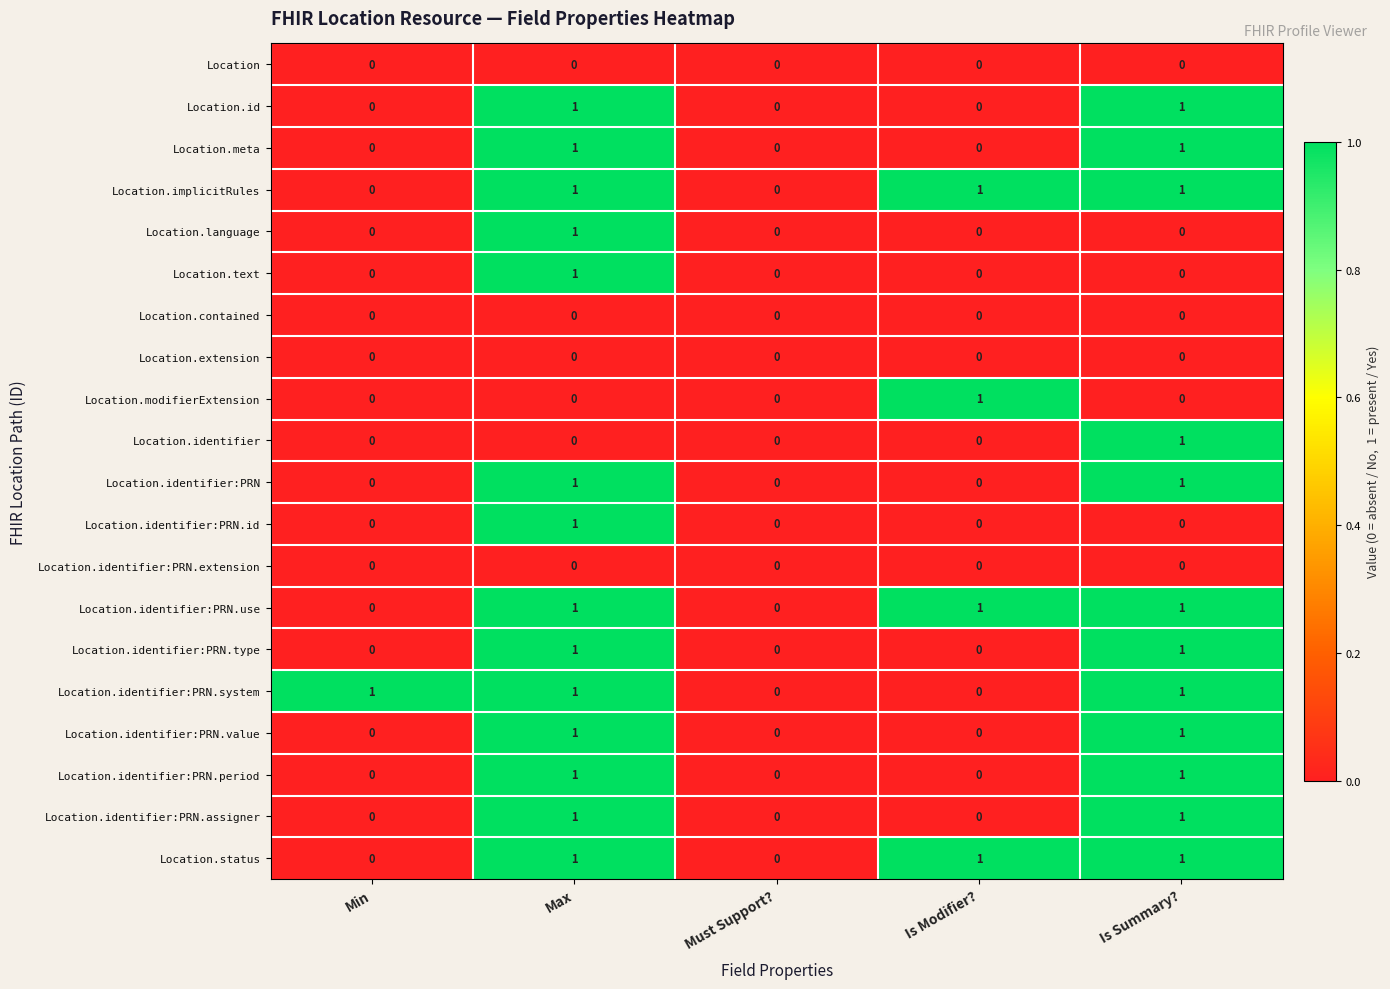

Between Min and Must Support?, which series saw the biggest shift?

Location.identifier:PRN.system